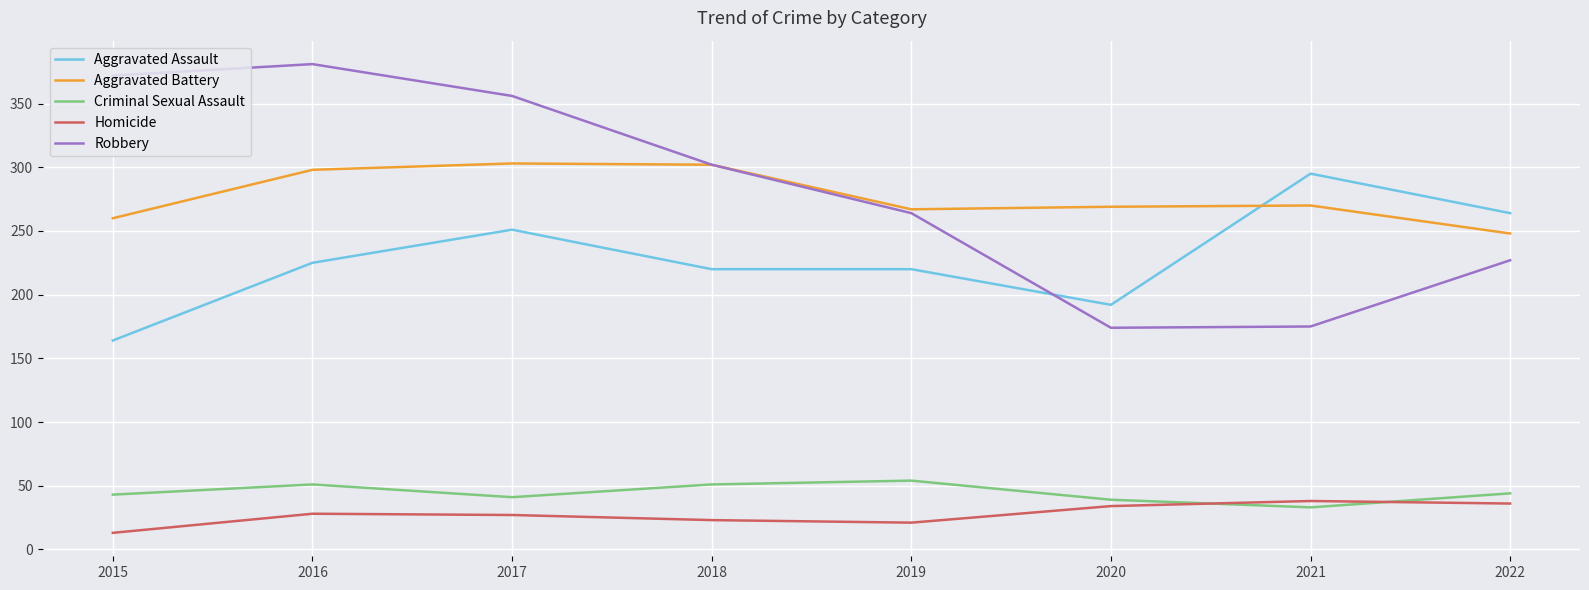

Does the chart display data point markers on the line(s)?

No